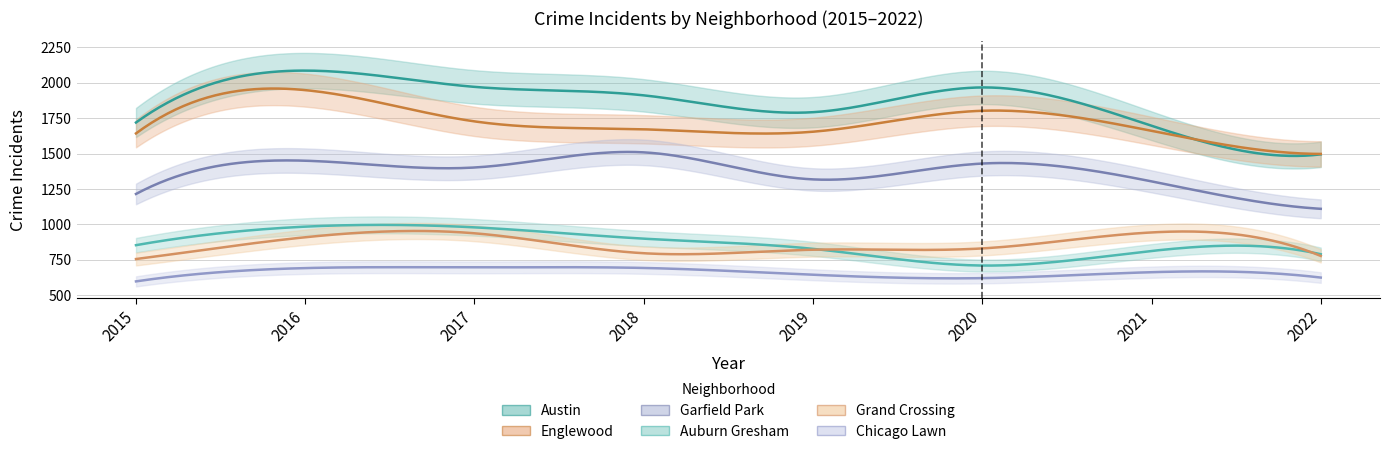

What is the maximum value shown in the chart?

2086